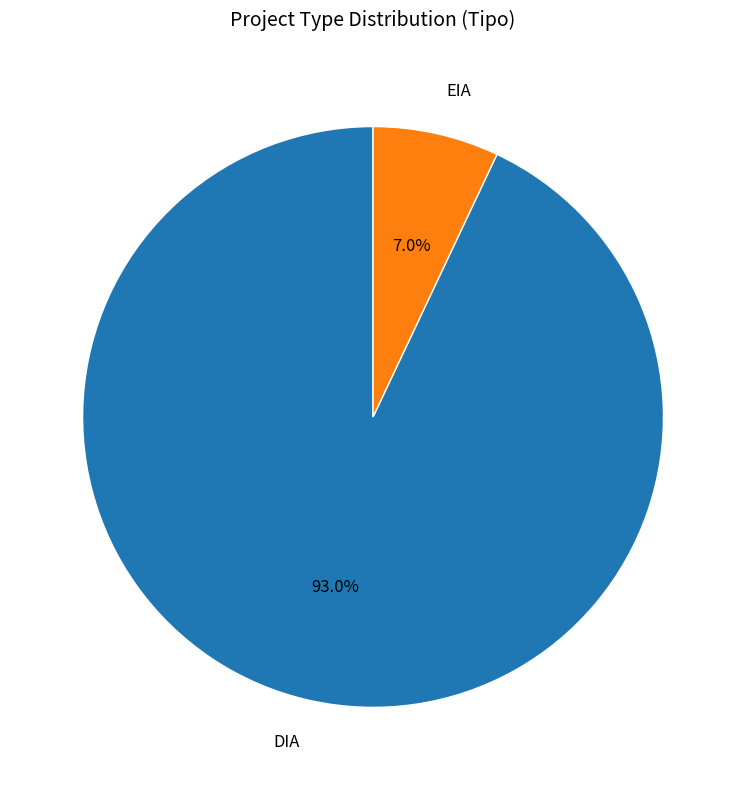

To the nearest percent, what is the combined percentage of EIA and DIA?

100%